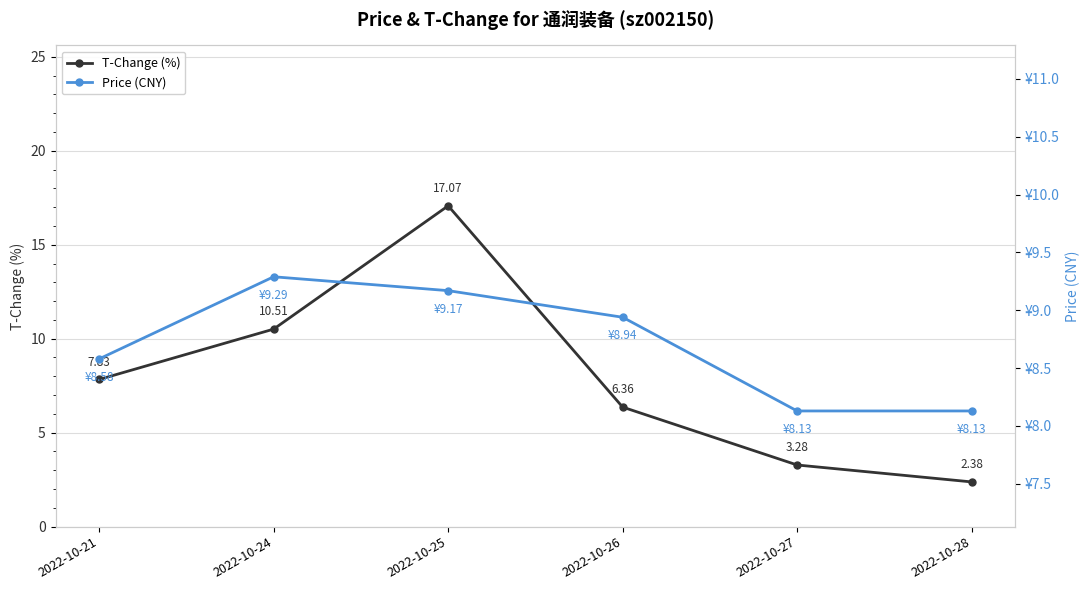

True or false: Price (CNY) has more than 2 points higher than both neighbors.

False